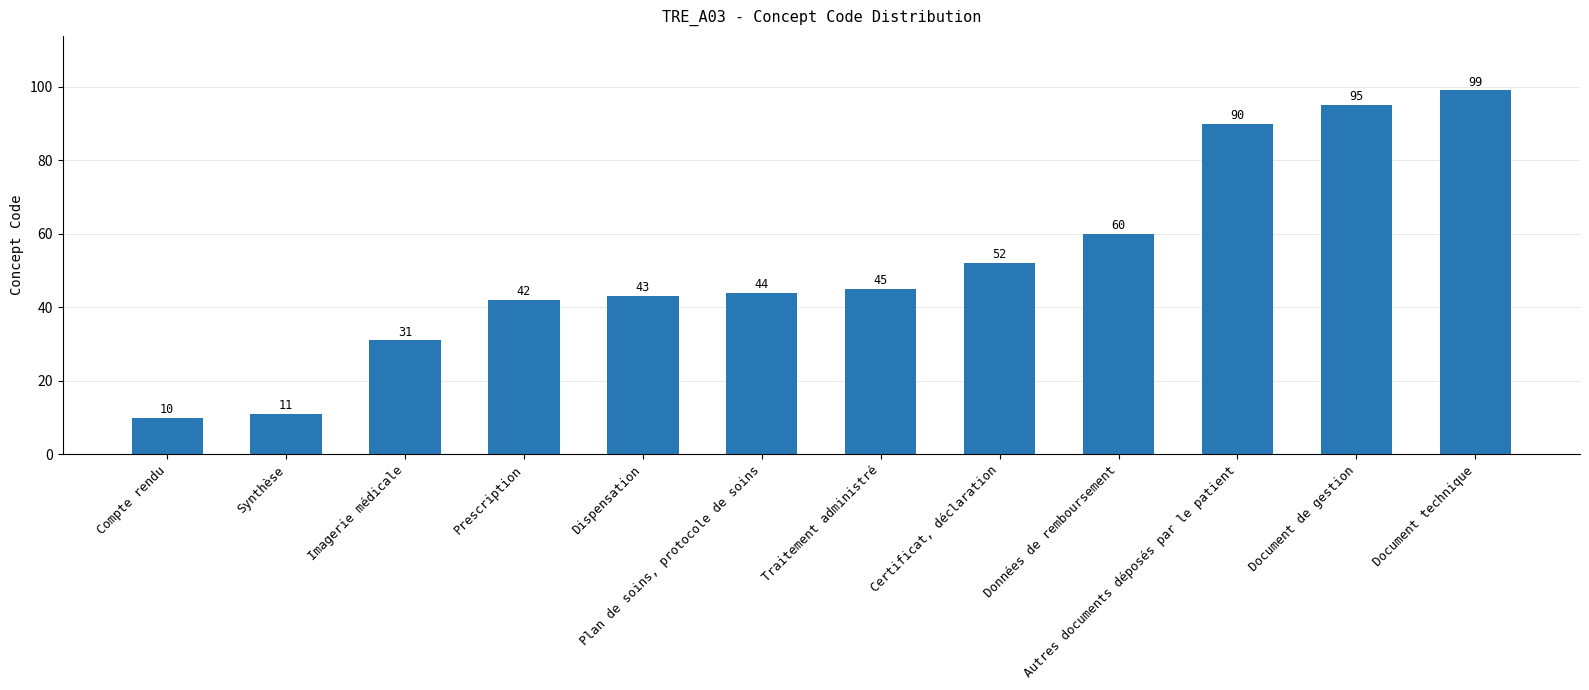

What is the sum of the values at Certificat, déclaration and Synthèse?

63